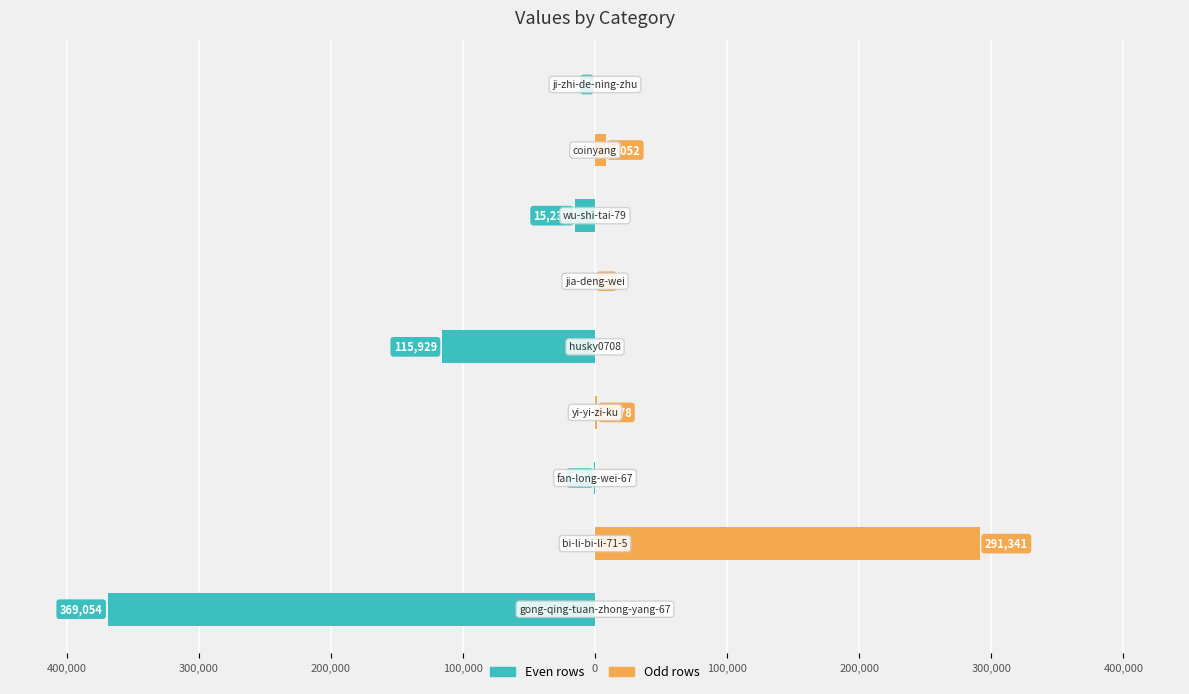

Between 300,000 and 100,000, which is larger?

300,000